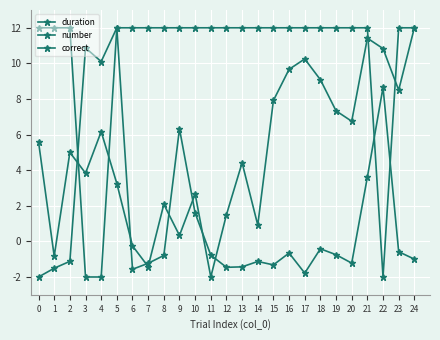

Which series has the widest spread of values?

duration